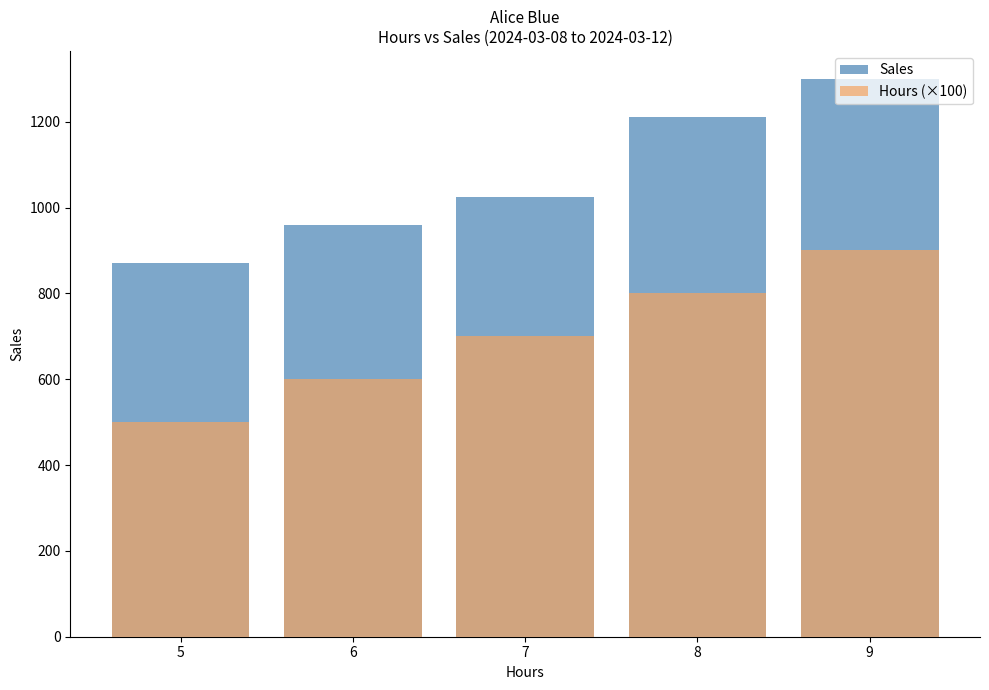

How many distinct data groups are displayed?

2